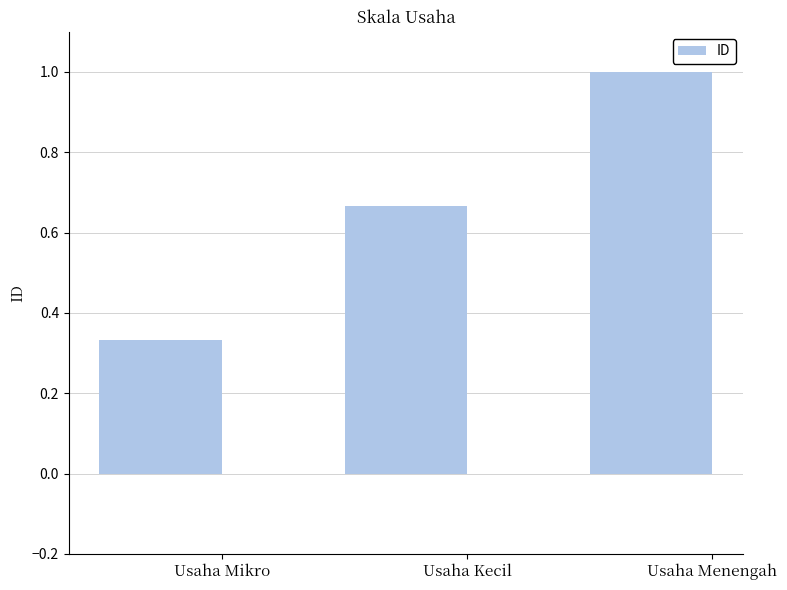

List the labels in order of value, smallest first.

Usaha Mikro, Usaha Kecil, Usaha Menengah